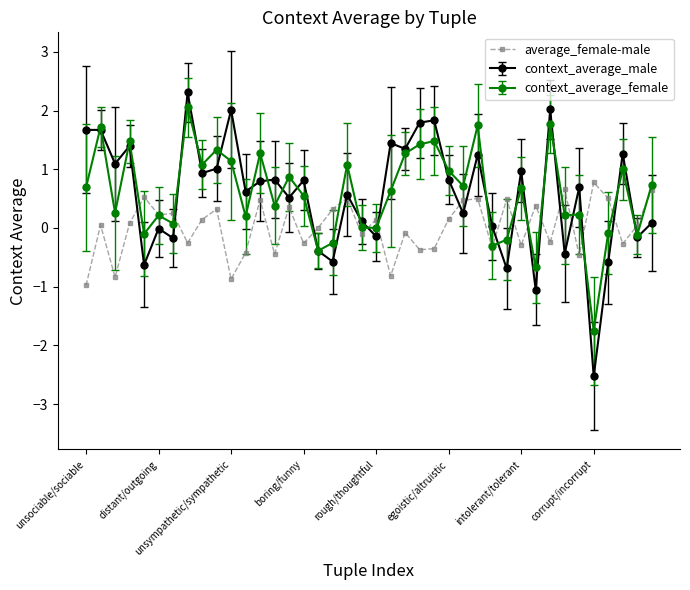

Which series has the largest range (max minus min)?

context_average_male